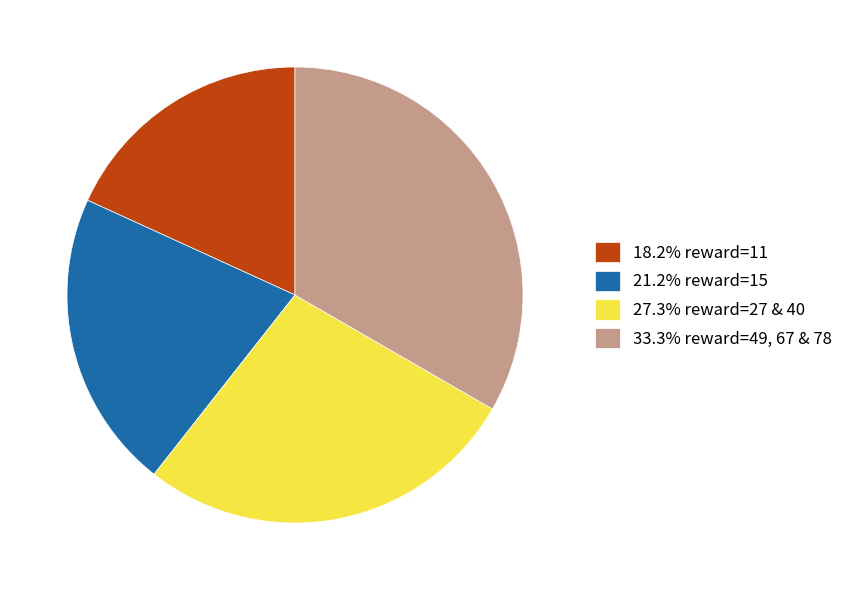

Is the sum of 18.2% reward=11 and 33.3% reward=49, 67 & 78 greater than half?

Yes